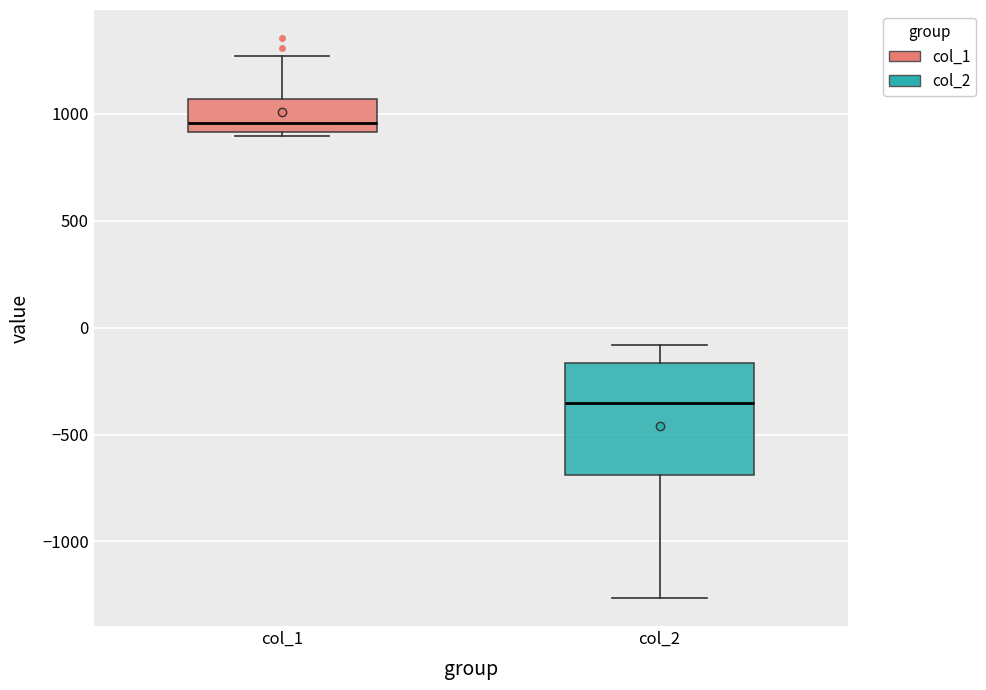

Reading left to right, transcribe this box plot: for each box, give where its median line is, the range the box spans, and where its two whiskers end, as read against the y-axis. The values are not printed on the chart, so give them approximately, as read against the axis.

col_1: median 950, box 900 to 1050, whiskers 900 (just below the box's lower edge) to 1250
col_2: median -350, box -700 to -150, whiskers -1250 to -100